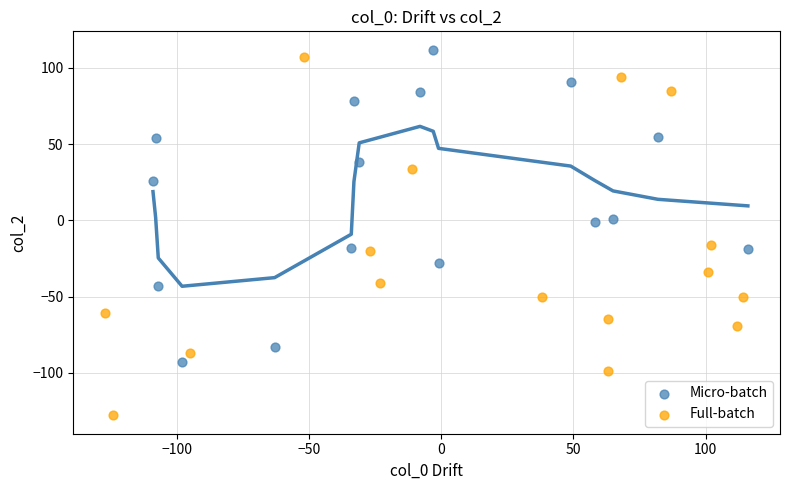

Which series reaches the minimum Y coordinate?

Full-batch